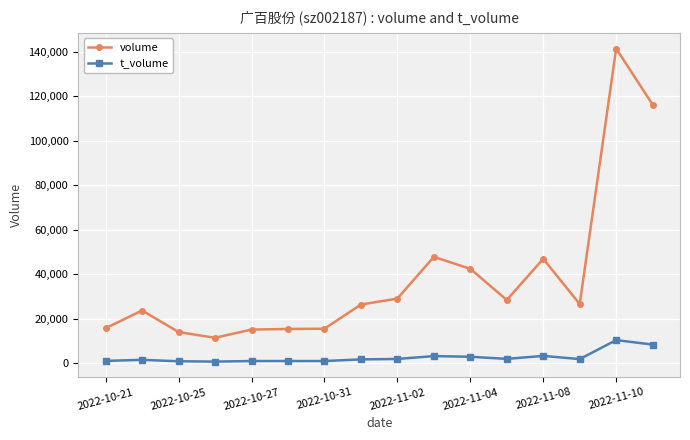

True or false: volume and t_volume cross at least once.

False